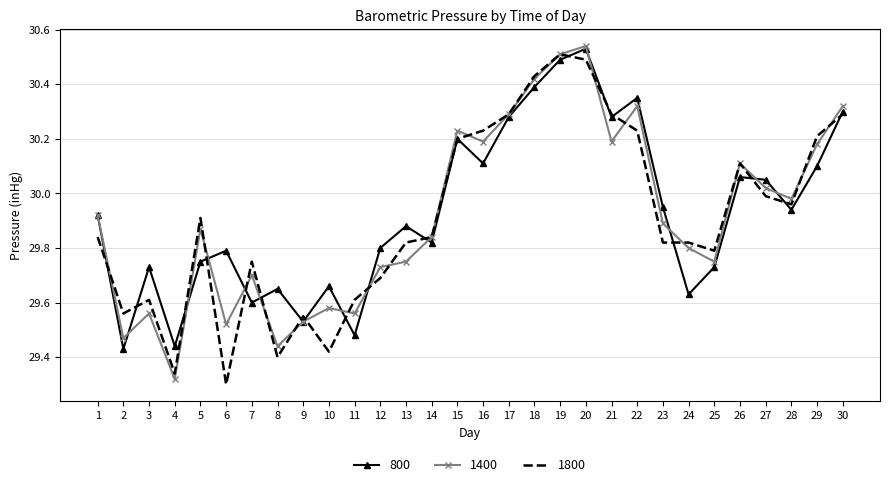

Which category has the highest value across all series?

20